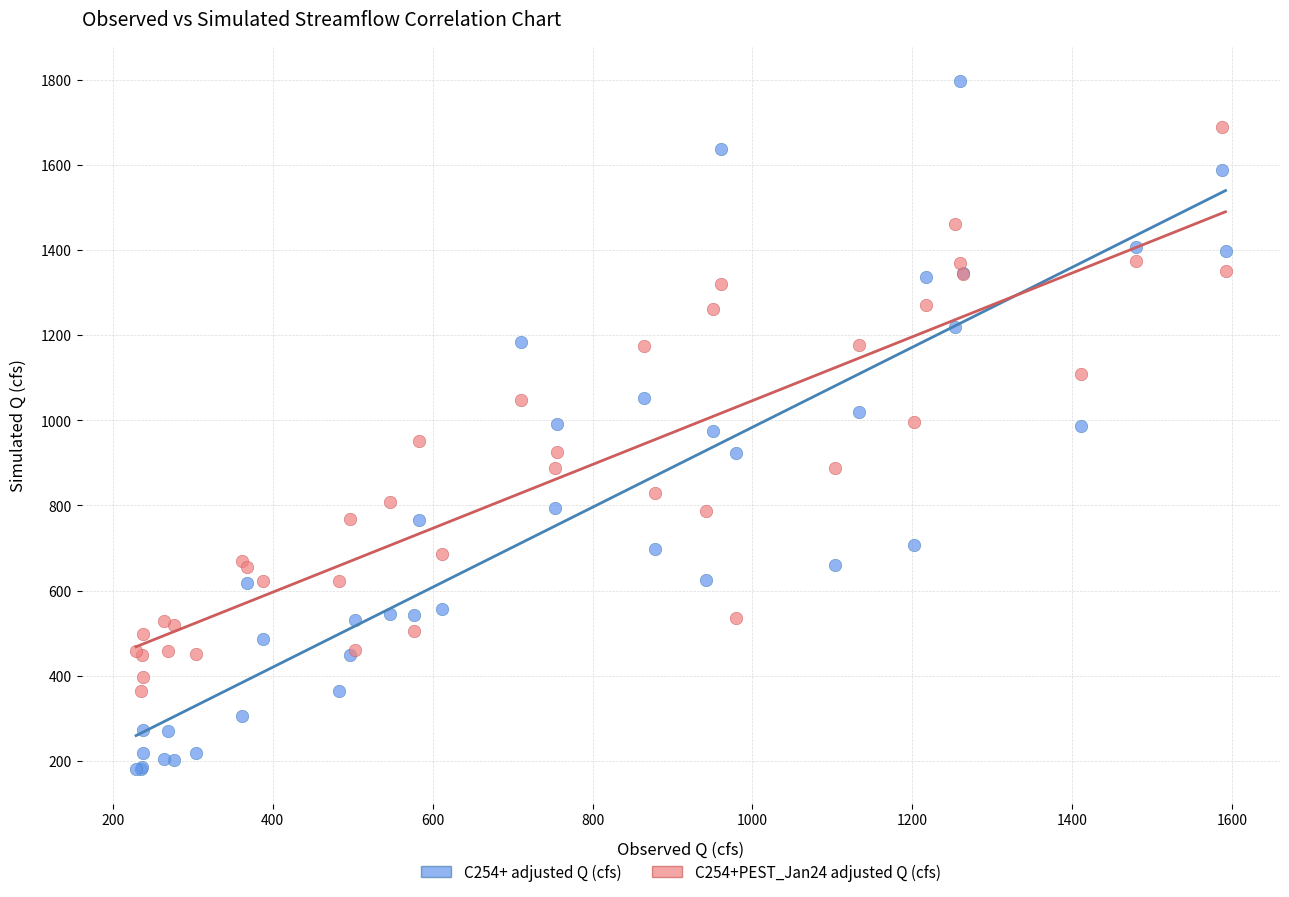

Which series contains the lowest Y value?

C254+ adjusted Q (cfs)